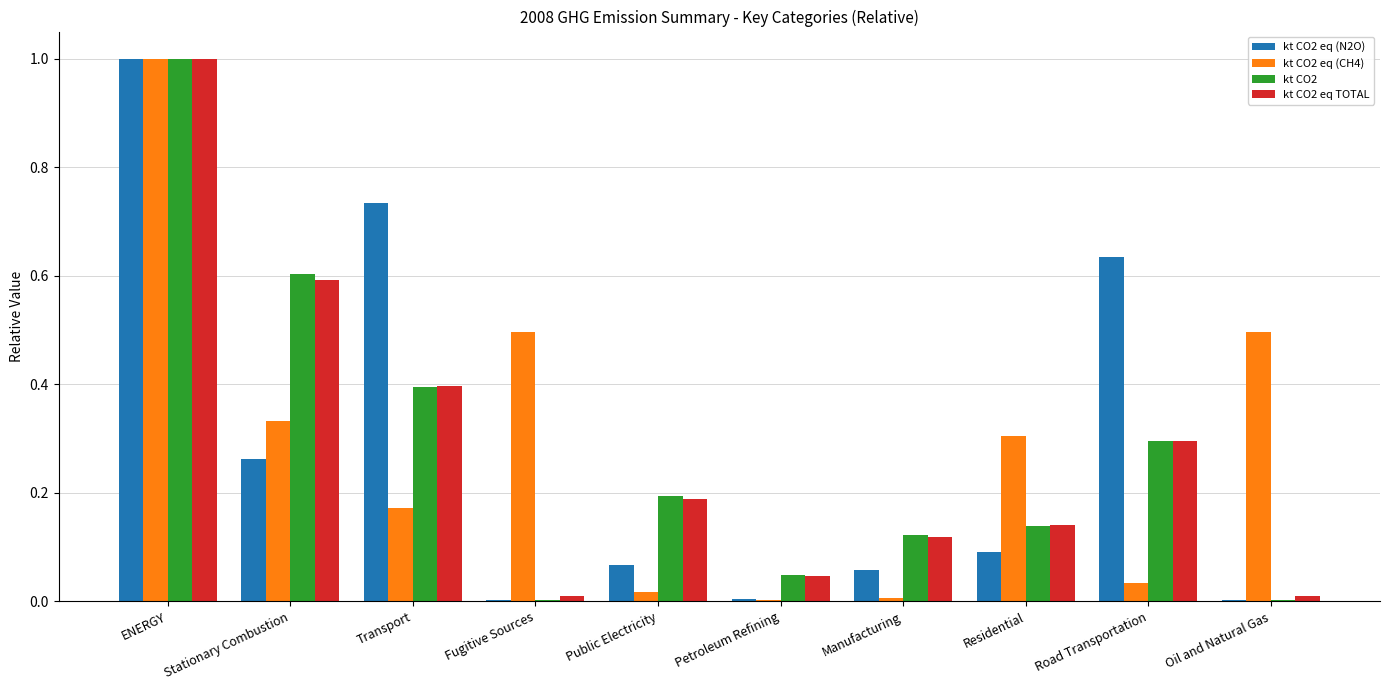

What is the sum of all kt CO2 eq TOTAL values?

2.8